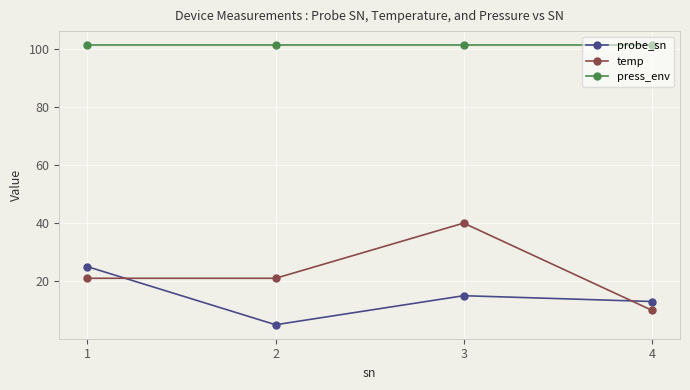

Where is probe_sn nearest to the value 15?

3